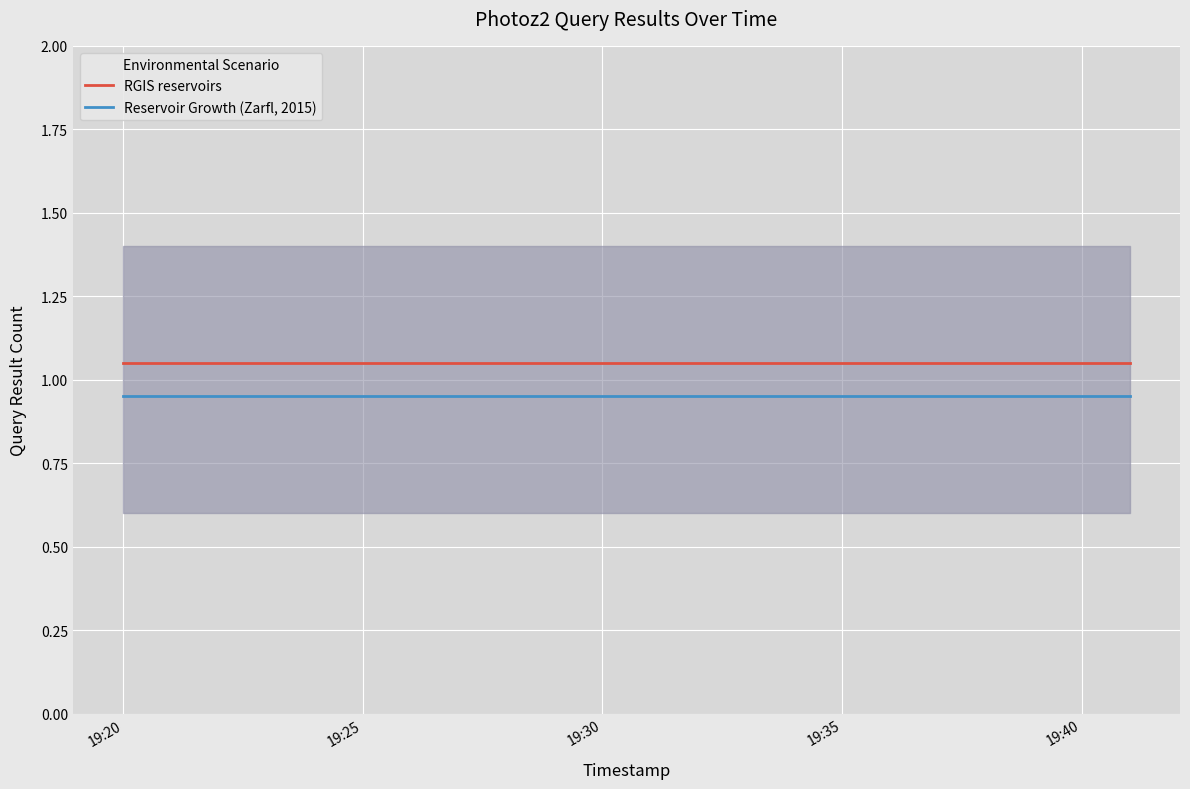

Rank the series by their maximum value, from lowest to highest.

Reservoir Growth (Zarfl, 2015), RGIS reservoirs